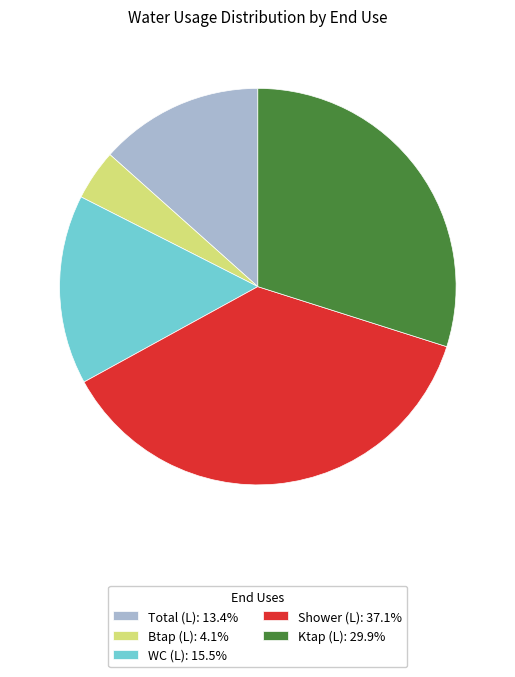

Approximately how many times larger is the value at Ktap (L): 29.9% compared to Shower (L): 37.1%?

0.8